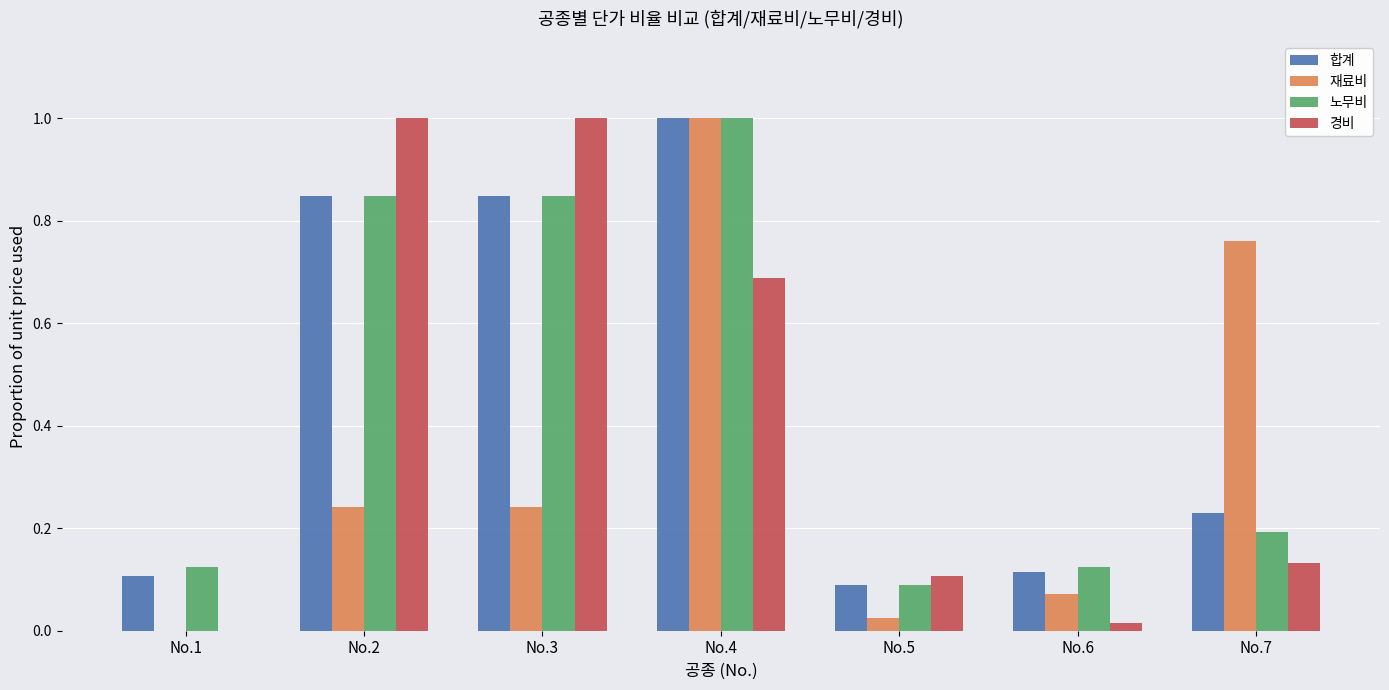

At which label does 재료비 reach its peak?

No.4